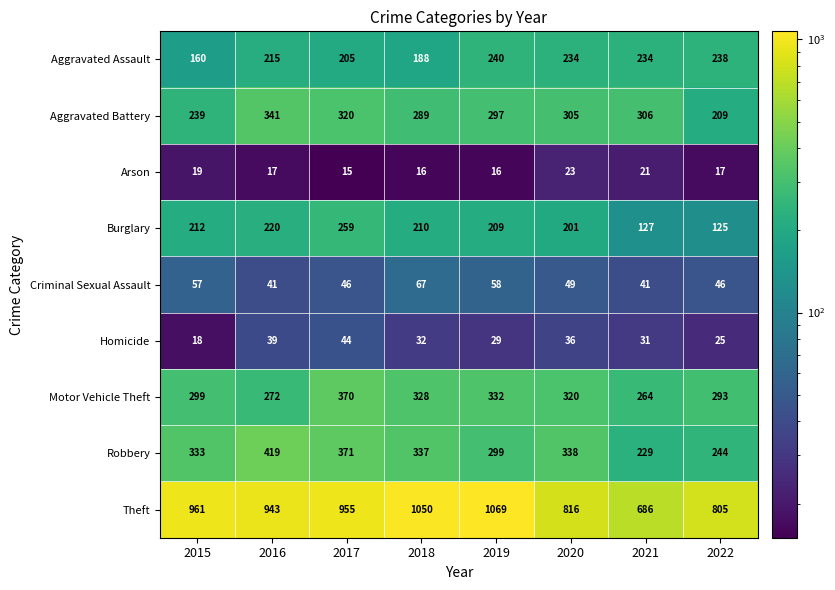

Is the value of Aggravated Assault at 2018 greater than the value of Burglary at 2015?

No